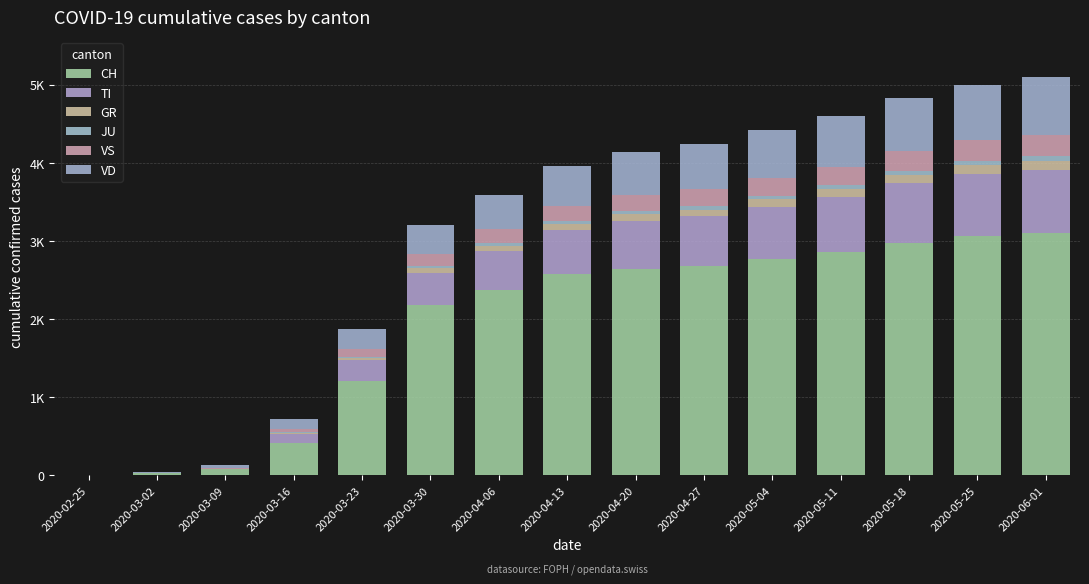

What are all the series names shown in the legend?

CH, TI, GR, JU, VS, VD